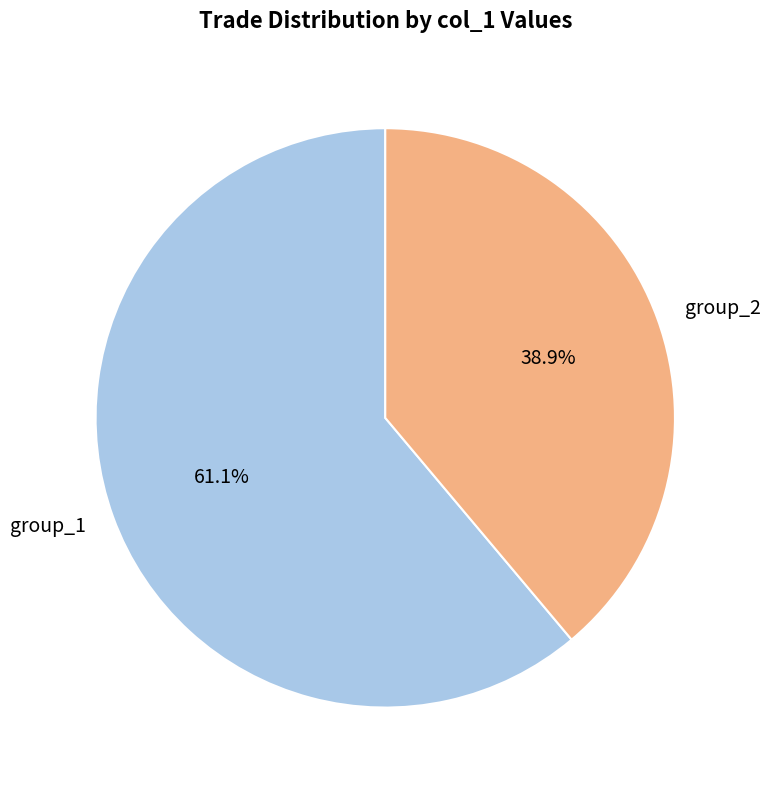

What is the majority slice?

group_1